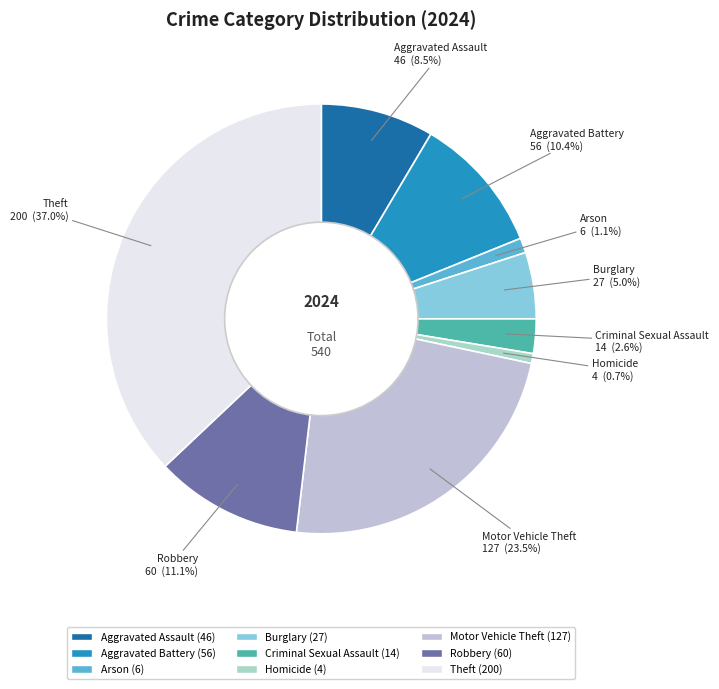

Which has a higher value, Burglary or Theft?

Theft